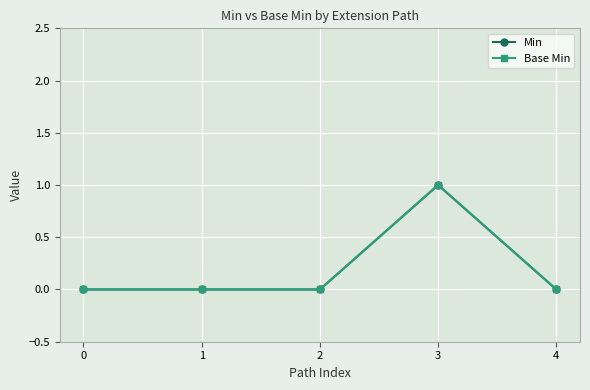

Is this an area chart (filled region under the line)?

No